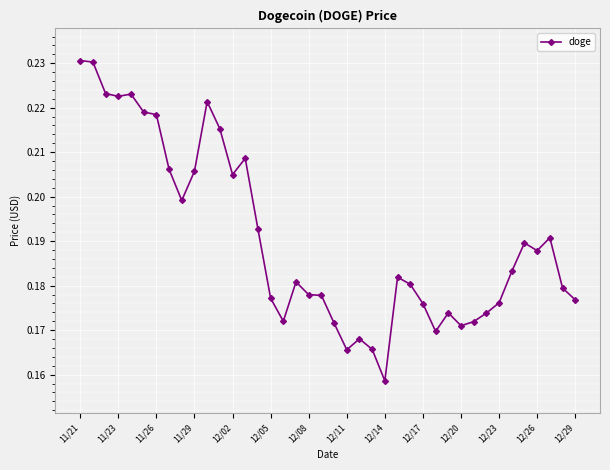

True or false: the data has more than 1 interior local peaks.

True